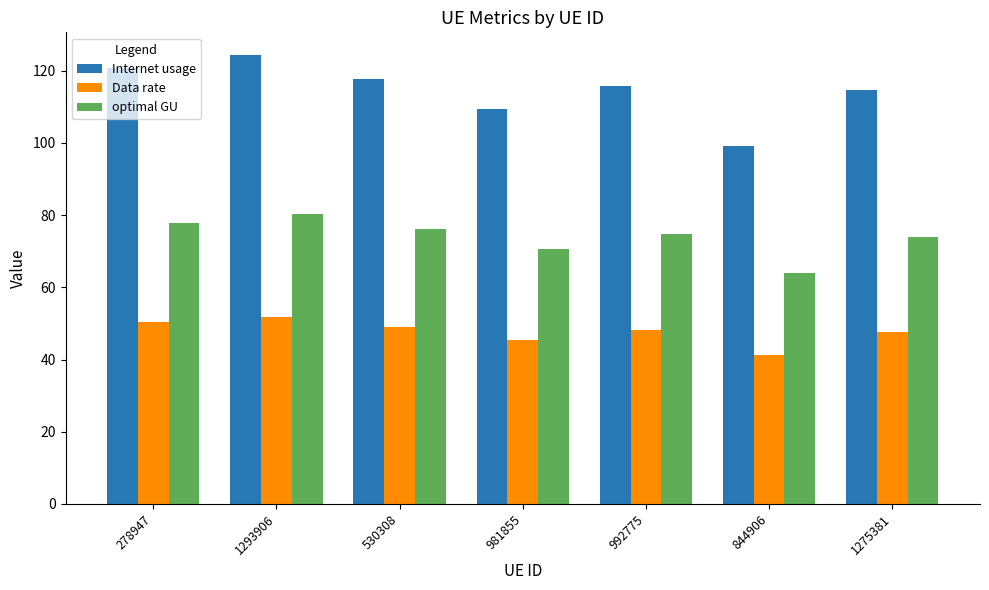

What are all the series names shown in the legend?

Internet usage, Data rate, optimal GU